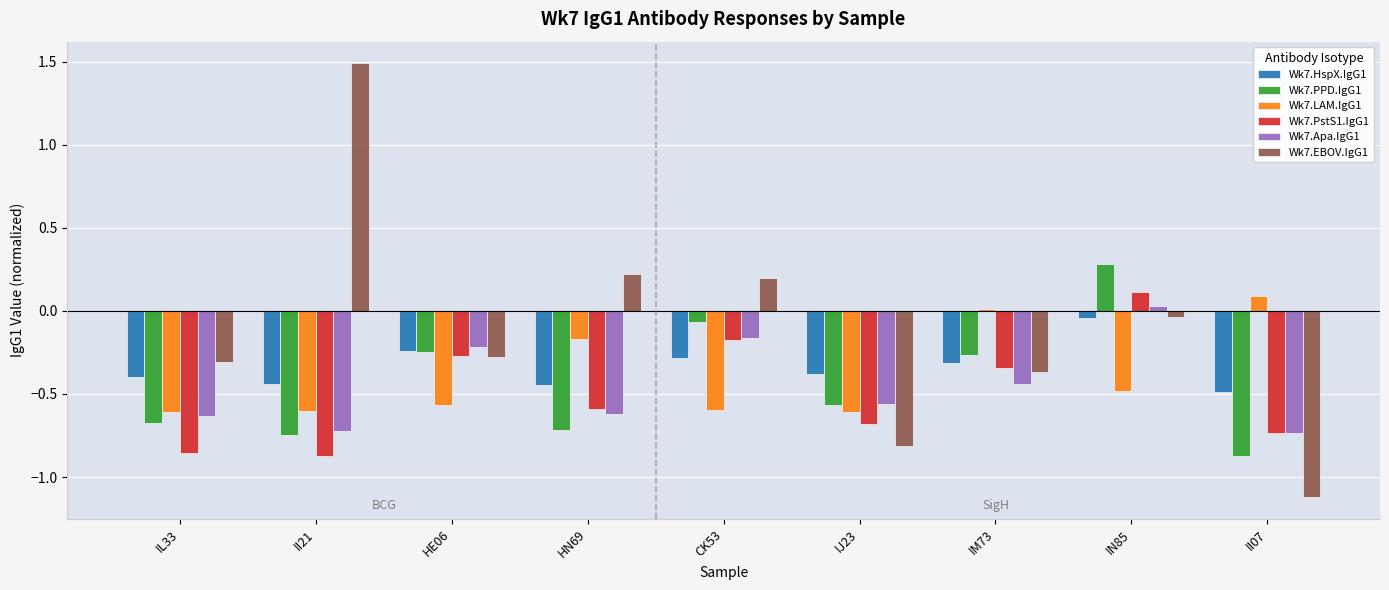

What position from the right is HE06?

7